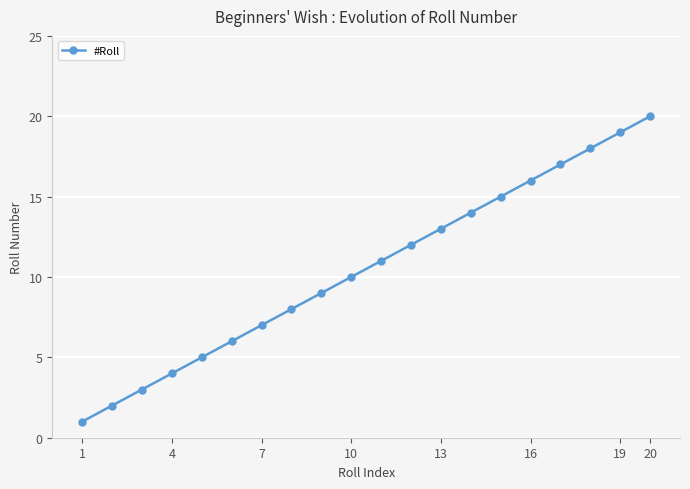

Reading left to right, transcribe all the data shown in this chart.

1	2	3	4	5	6	7	8	9	10	11	12	13	14	15	16	17	18	19	20